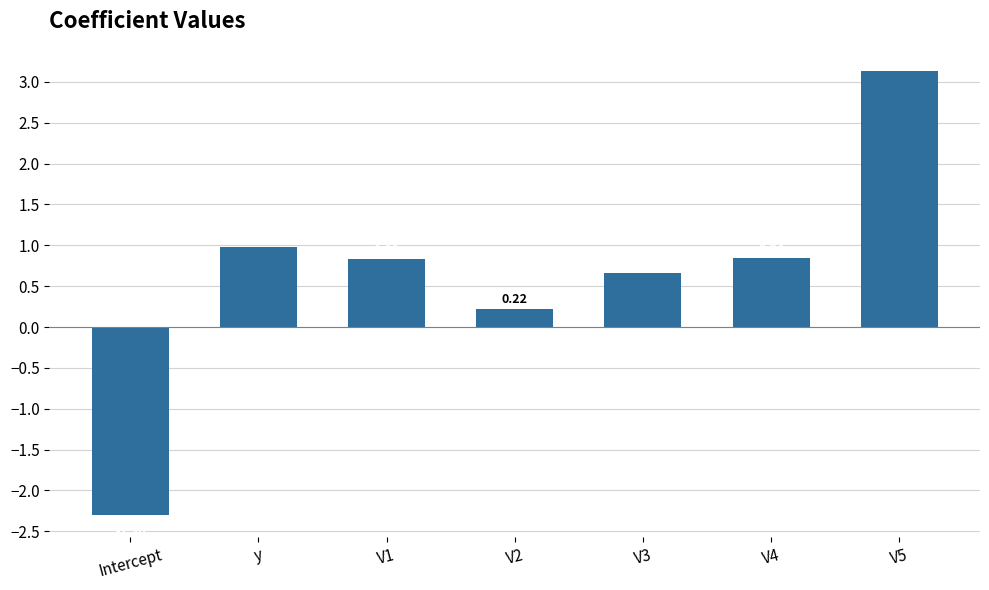

List the labels in order of value, largest first.

V5, y, V4, V1, V3, V2, Intercept